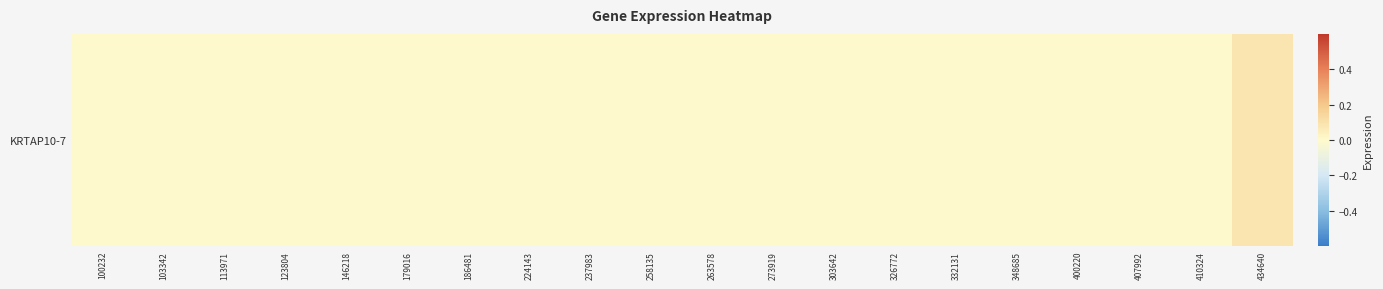

List the labels in order of value, largest first.

434640, 100232, 103342, 113971, 123804, 146218, 179016, 186481, 224143, 237983, 258135, 263578, 273919, 303642, 326772, 332131, 348685, 400220, 407992, 410324